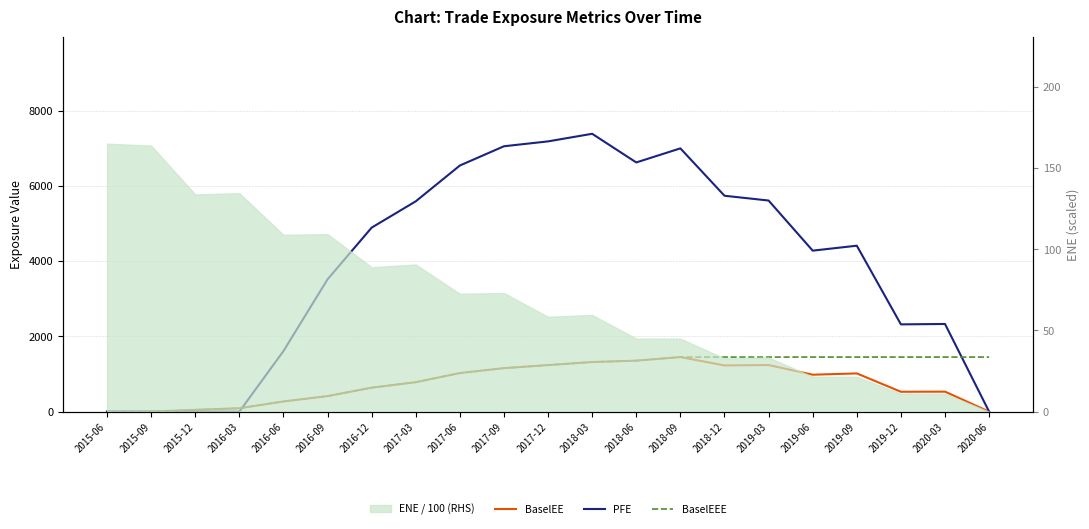

Which category has the highest value in the PFE series?

2018-03